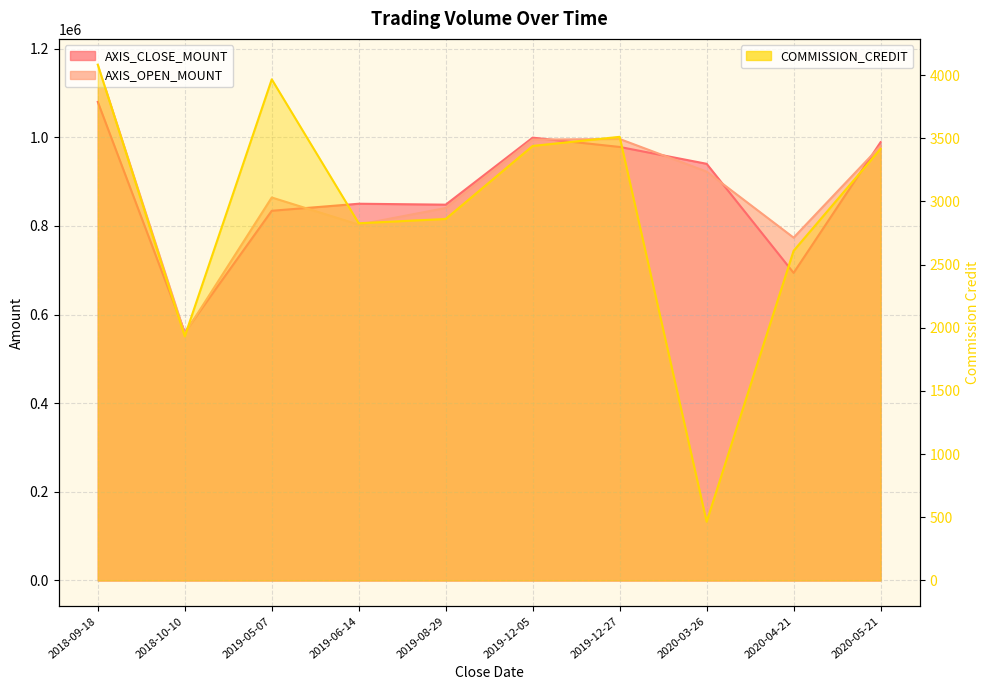

What position from the left is 2019-06-14?

4